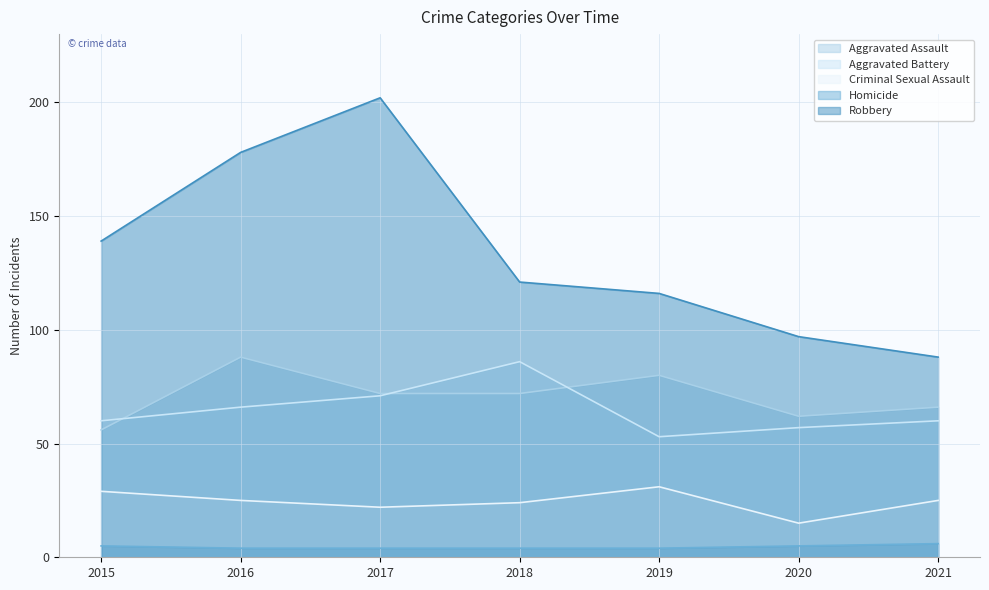

The value of Criminal Sexual Assault at 2016 is 25. True or false?

True